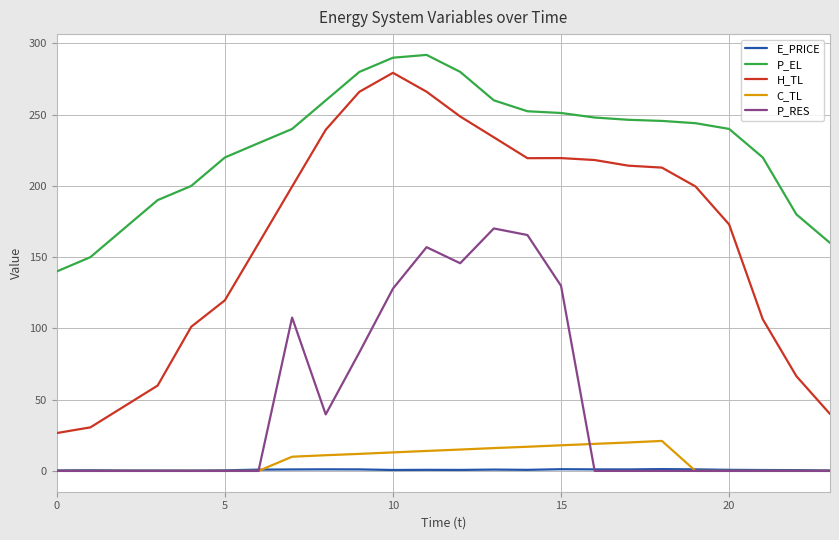

Which series has the largest range (max minus min)?

H_TL